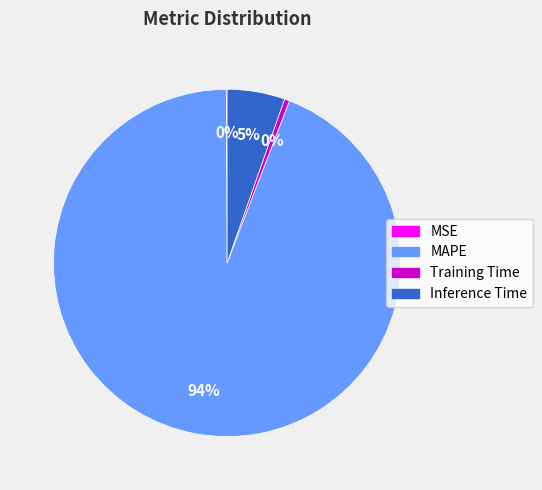

What percentage is the Inference Time slice, to the nearest percent?

5%